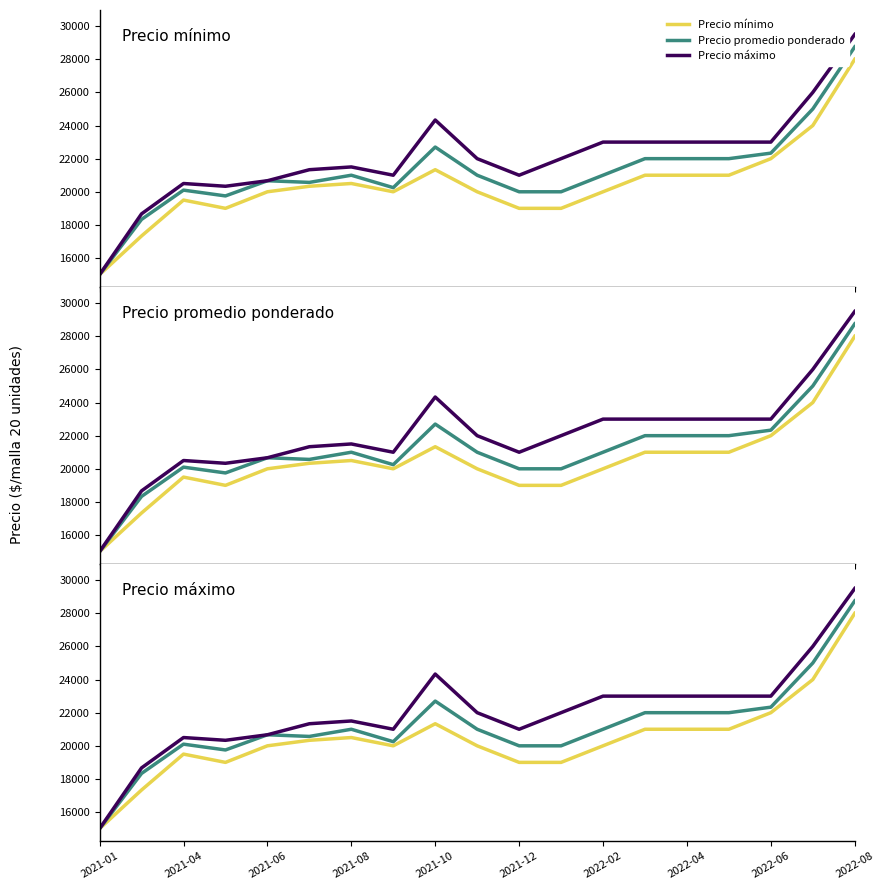

Does the chart have visible grid lines?

No